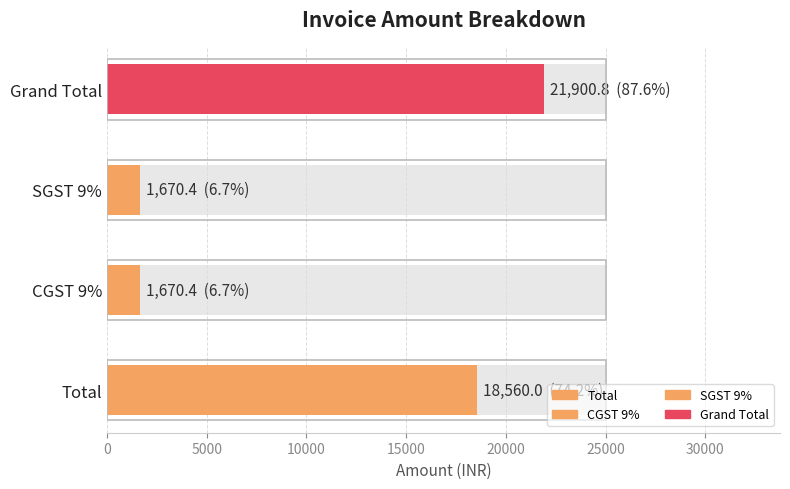

What is the change in value from Total to Grand Total?

+3340.8